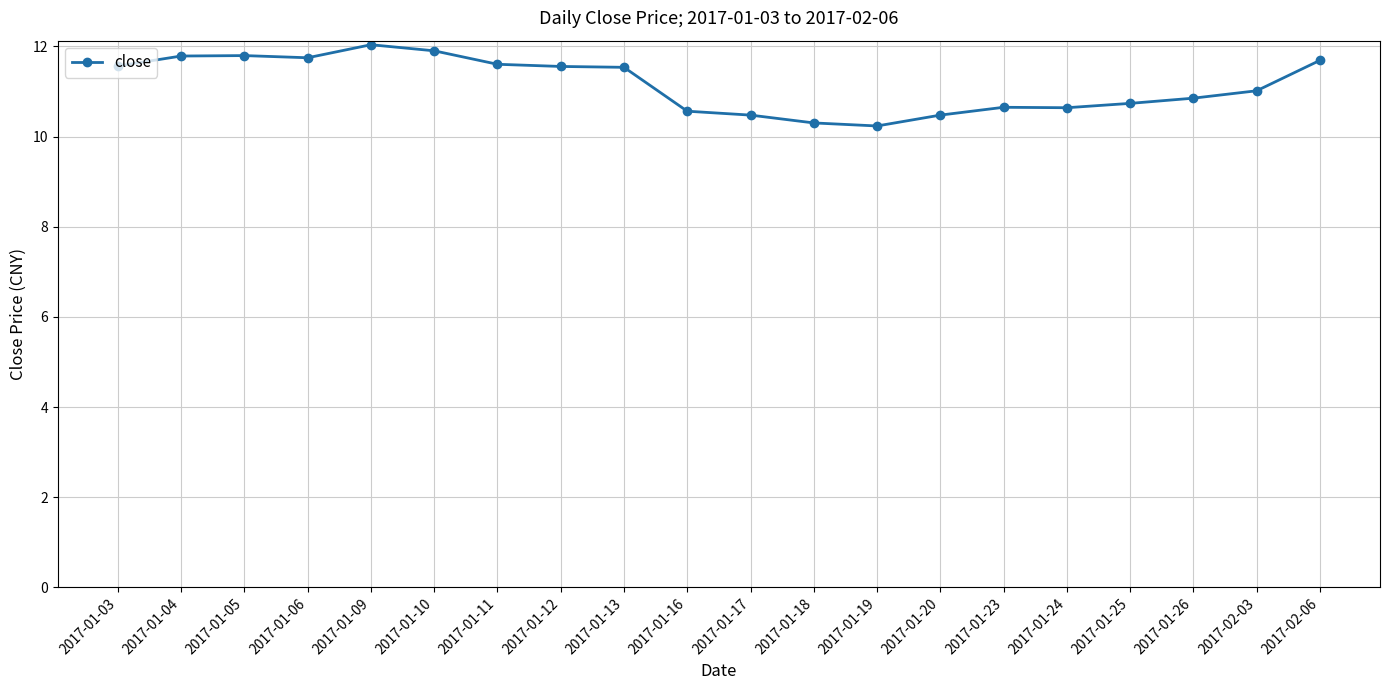

The value at 2017-02-03 is 11.0. True or false?

True